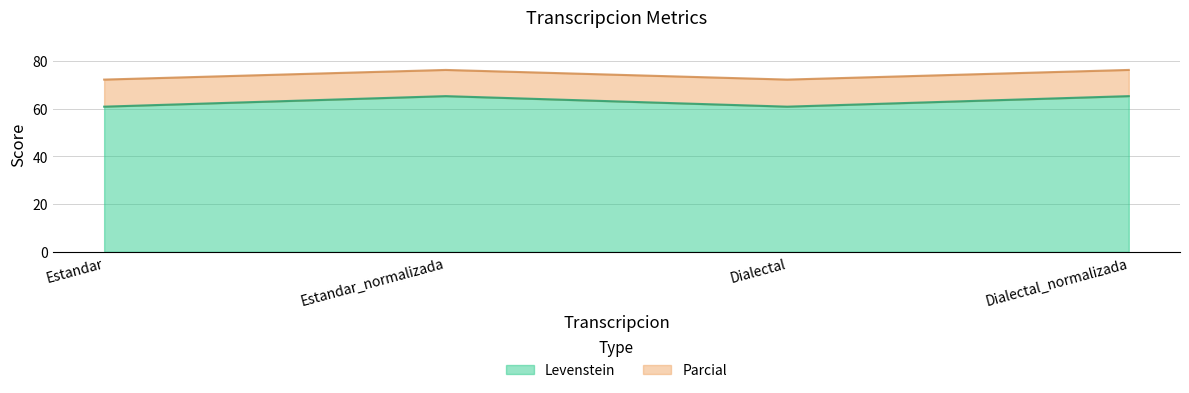

At how many categories does at least one series exceed 75?

2